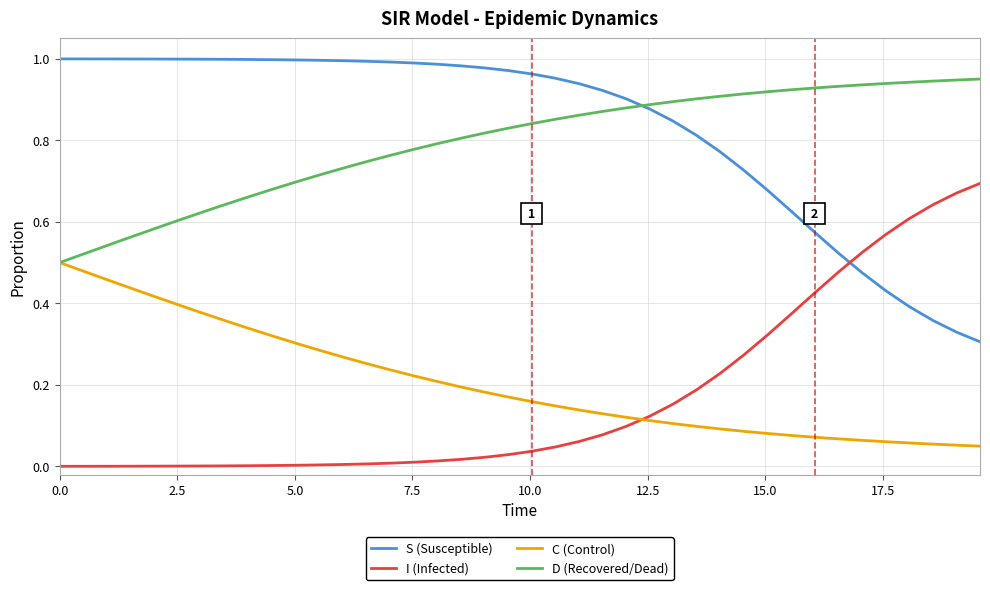

Rank the series by their maximum value, from highest to lowest.

S (Susceptible), D (Recovered/Dead), I (Infected), C (Control)